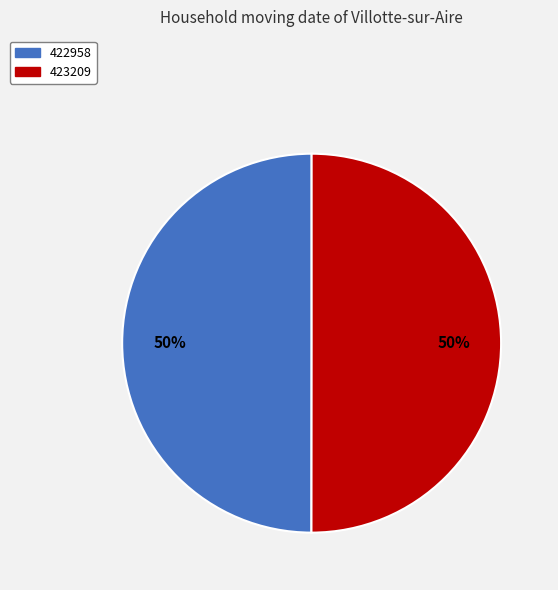

The 422958 slice represents 50% of the pie. True or false?

True